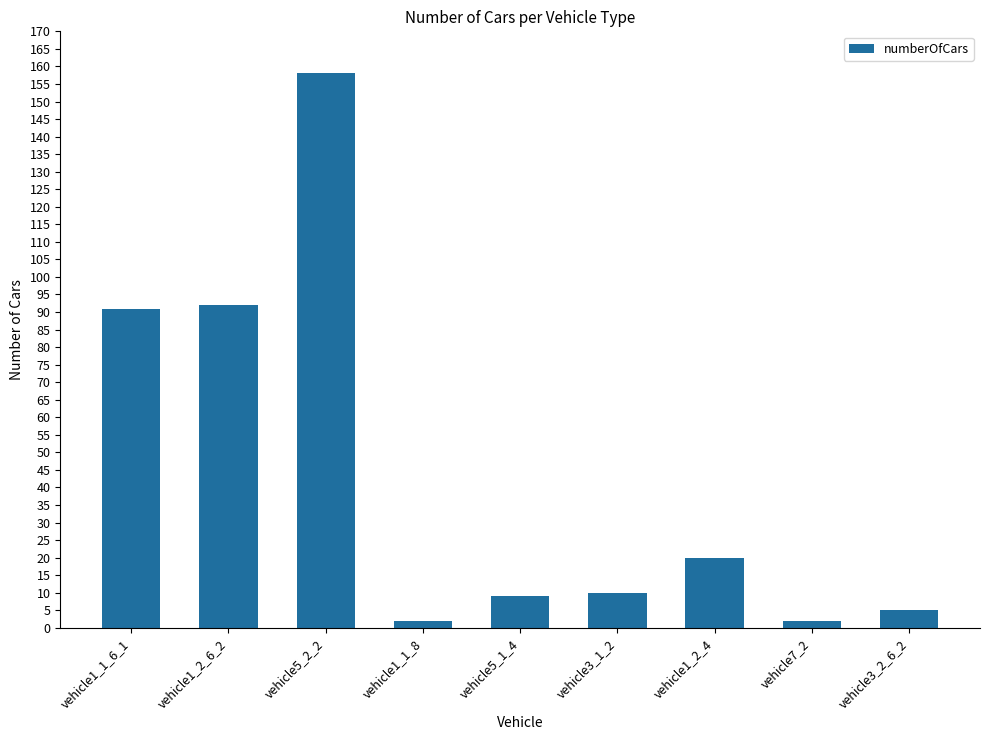

Which has a higher value, vehicle1_1_6_1 or vehicle1_2_4?

vehicle1_1_6_1